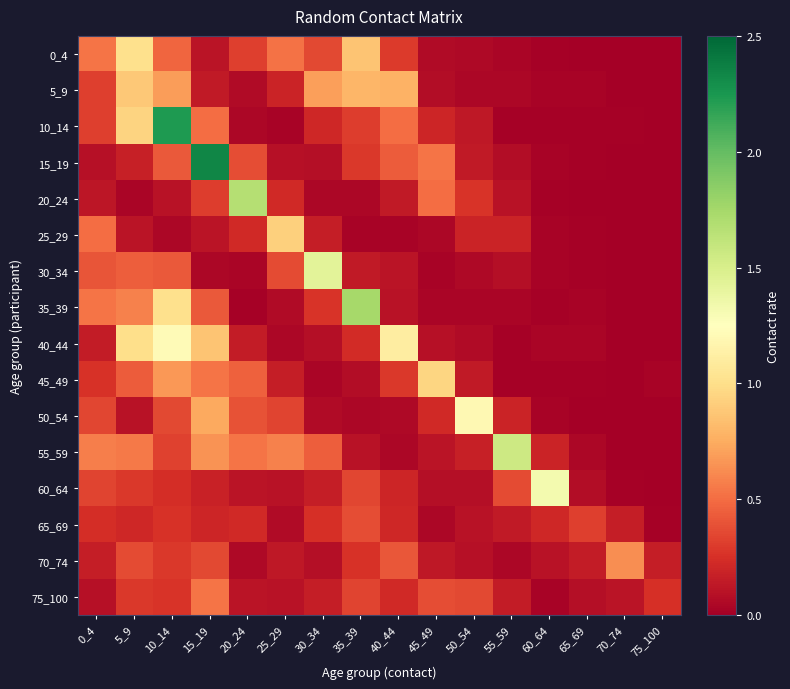

Which series changed the most between 50_54 and 55_59?

55_59